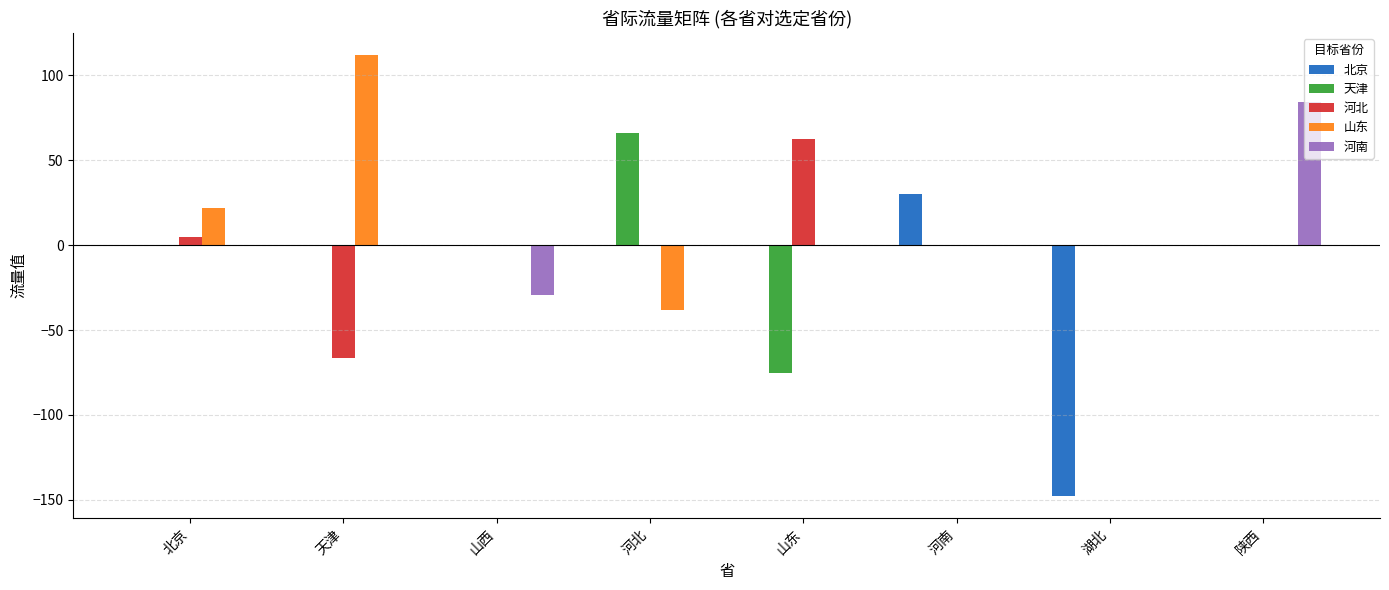

What is the total value across all series at 天津?

45.7